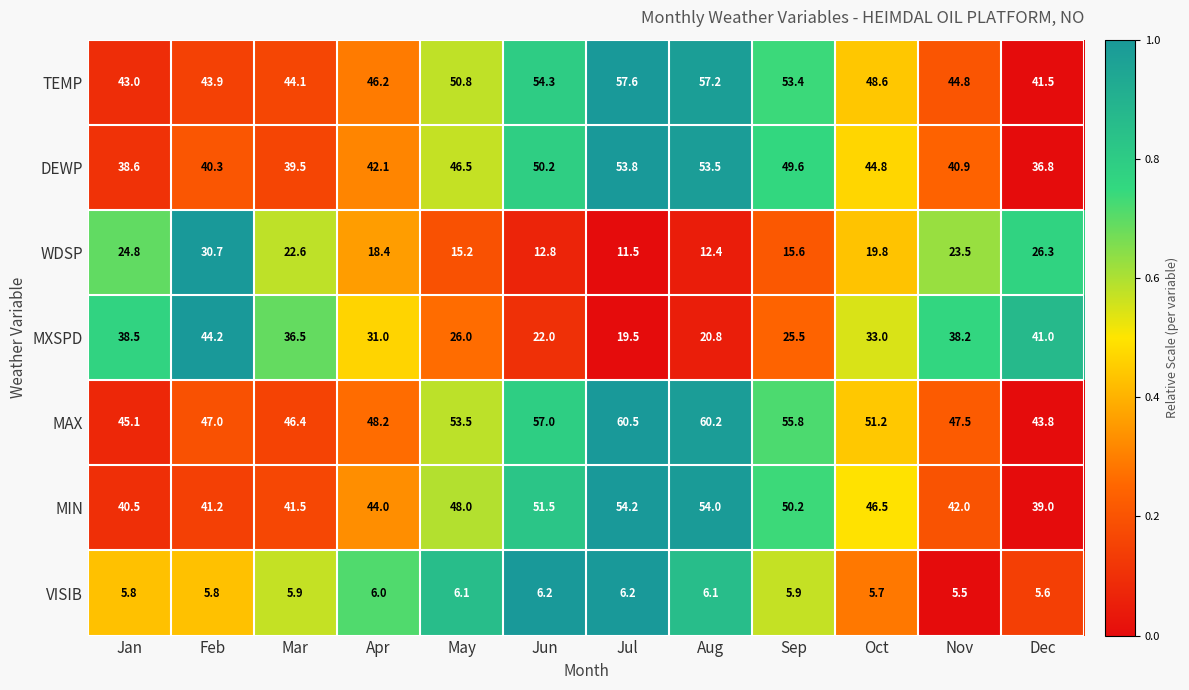

What value does the MAX series have at Apr?

48.2